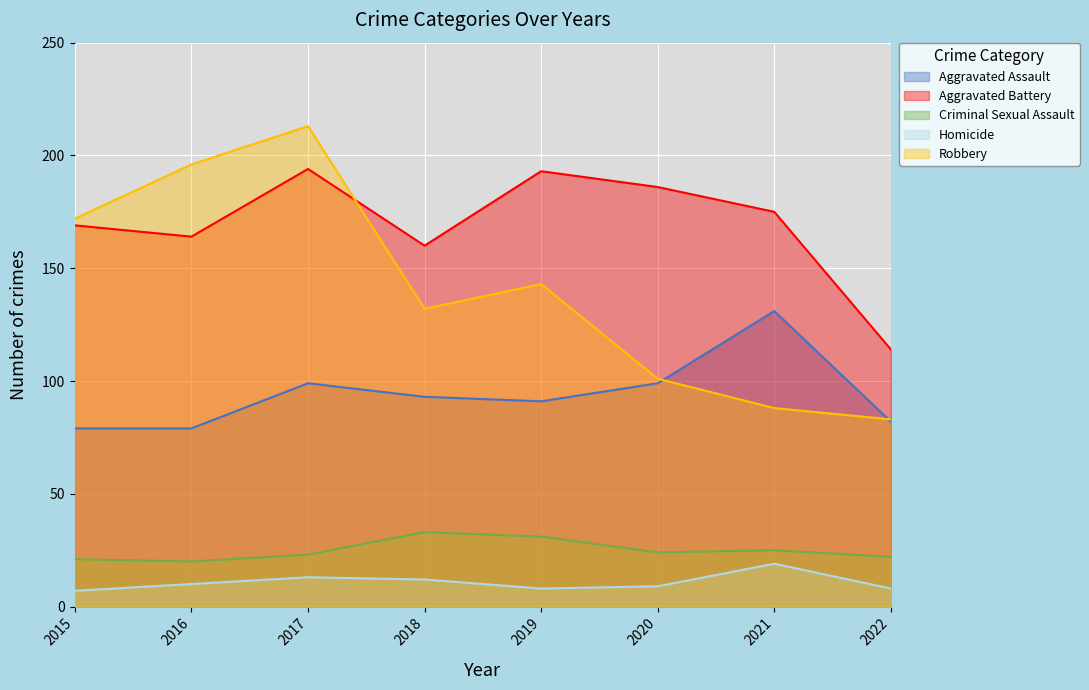

True or false: Aggravated Battery and Homicide intersect in this chart.

False